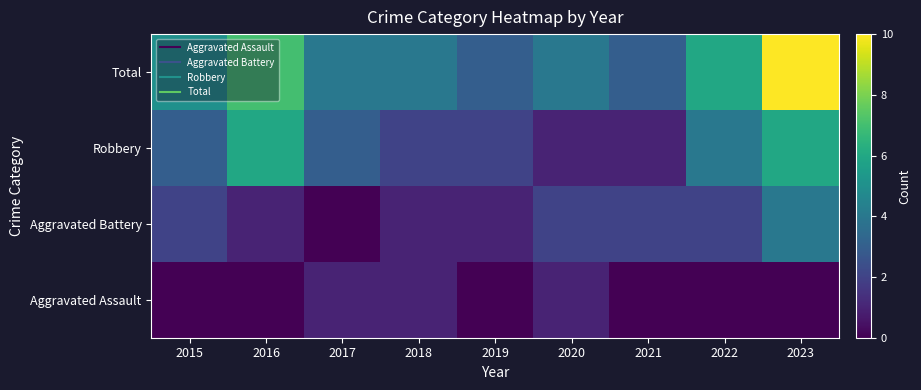

Count the number of categories in the chart.

9